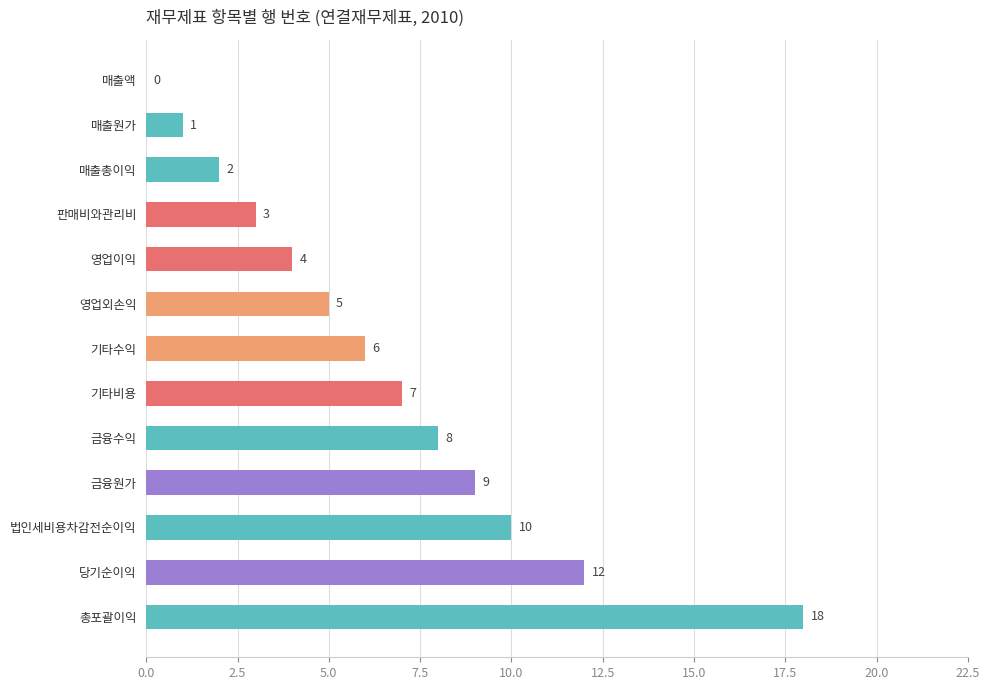

The chart shows a value of 6 at 영업이익. True or false?

False